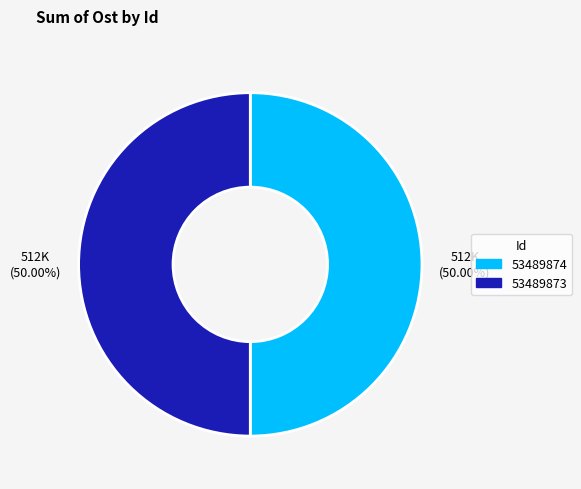

Do 53489874 and 53489873 together represent more than half of the pie?

Yes